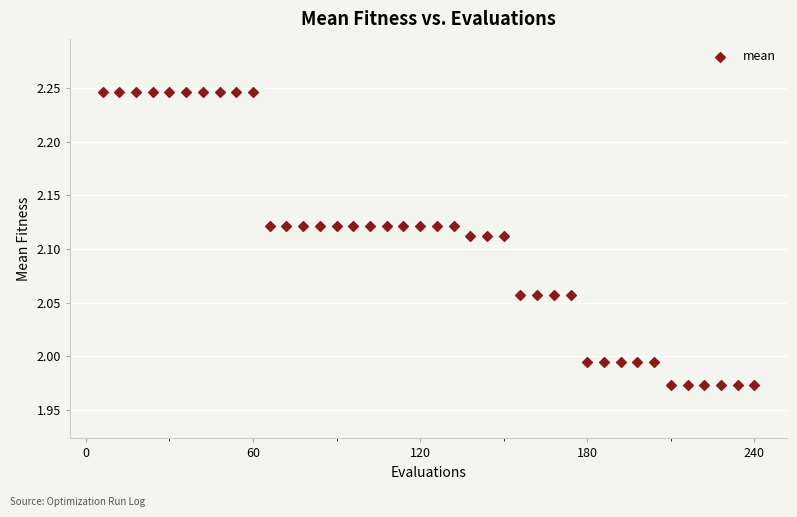

What is the range of X values (max minus min)?

234.0